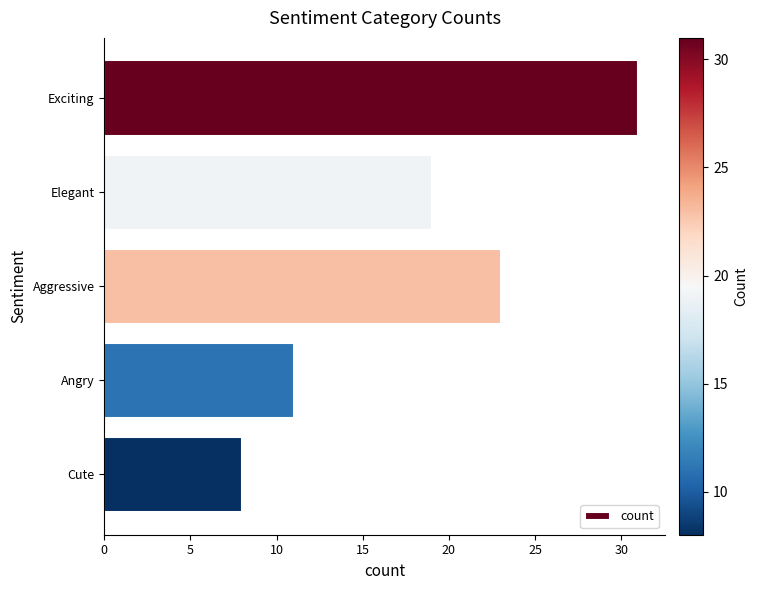

How many values are between 11 and 23?

3